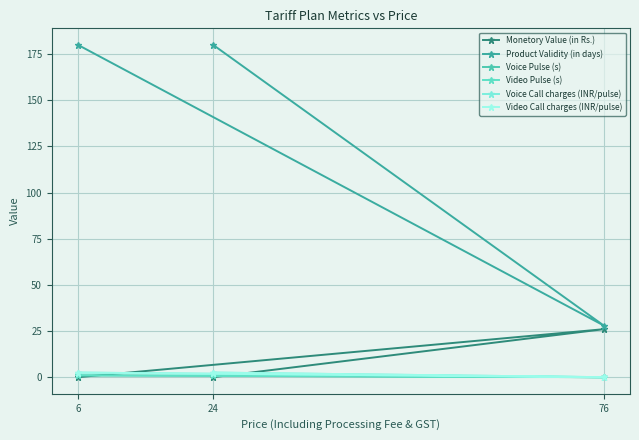

Reading right to left, list all the values displayed in this chart.

Monetory Value (in Rs.): 6=0.0	76=26.0	24=0.0
Product Validity (in days): 6=180.0	76=28.0	24=180.0
Voice Pulse (s): 6=1.0	76=0.0	24=1.0
Video Pulse (s): 6=1.0	76=0.0	24=1.0
Voice Call charges (INR/pulse): 6=2.5	76=0.0	24=2.5
Video Call charges (INR/pulse): 6=2.5	76=0.0	24=2.5